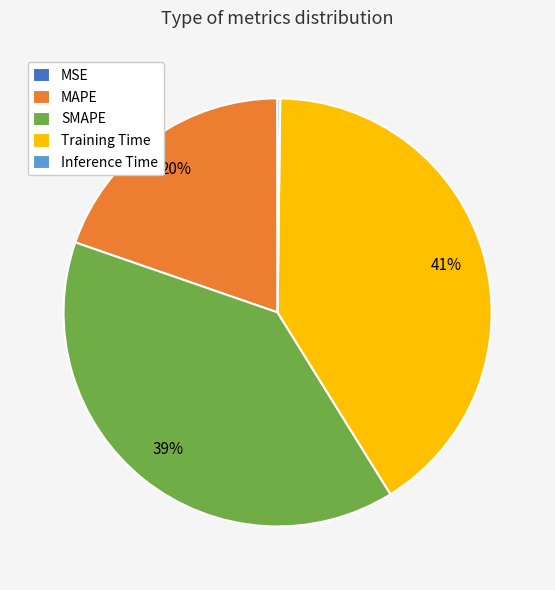

Combined, do Training Time and SMAPE account for over 50%?

Yes